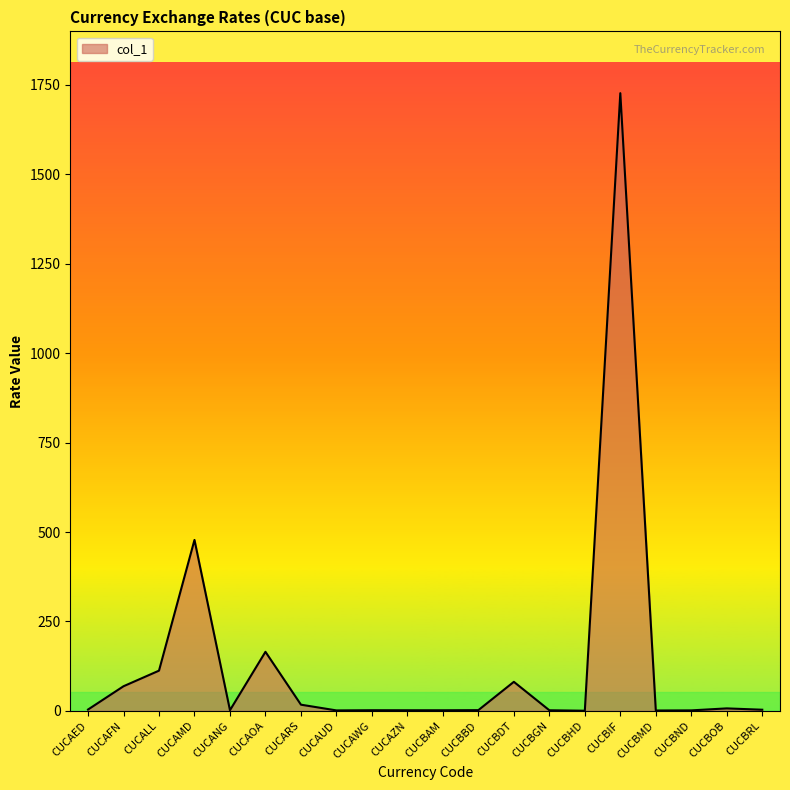

The chart shows a value of 68.8 at CUCAFN. True or false?

True